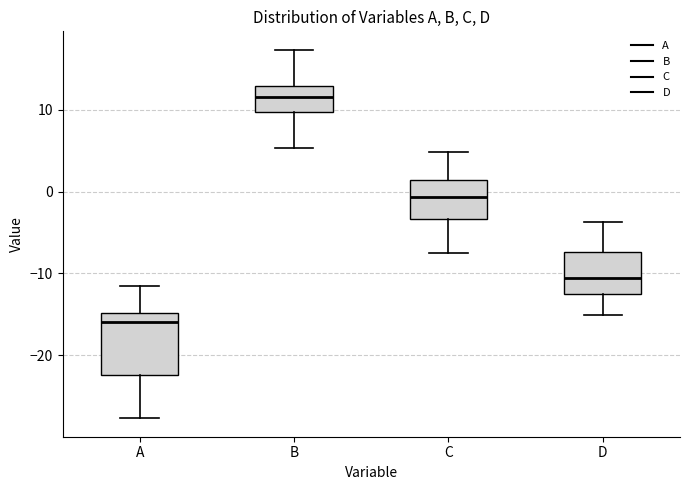

Reading left to right, read every box against the y-axis: the position of its median line, the range the box covers, and the ends of its whiskers. The values are not printed on the chart, so give them approximately, as read against the axis.

A: median -16, box -22 to -15, whiskers -28 to -11
B: median 12, box 10 to 13, whiskers 5 to 17
C: median -1, box -3 to 1, whiskers -8 to 5
D: median -11, box -13 to -7, whiskers -15 to -4